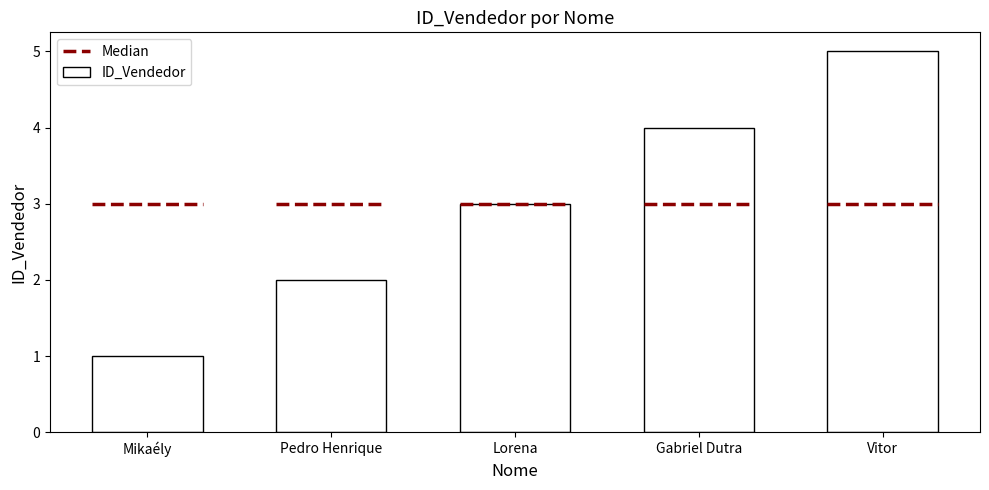

List the labels in order of value, smallest first.

Mikaély, Pedro Henrique, Lorena, Gabriel Dutra, Vitor